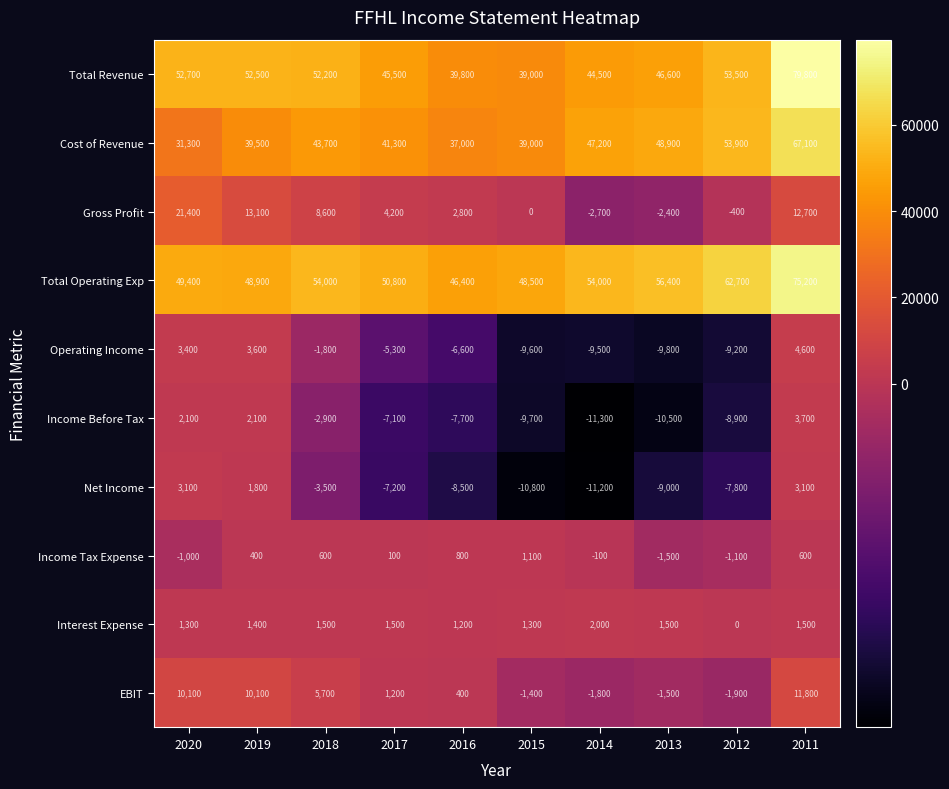

Which series has the widest spread of values?

Total Revenue